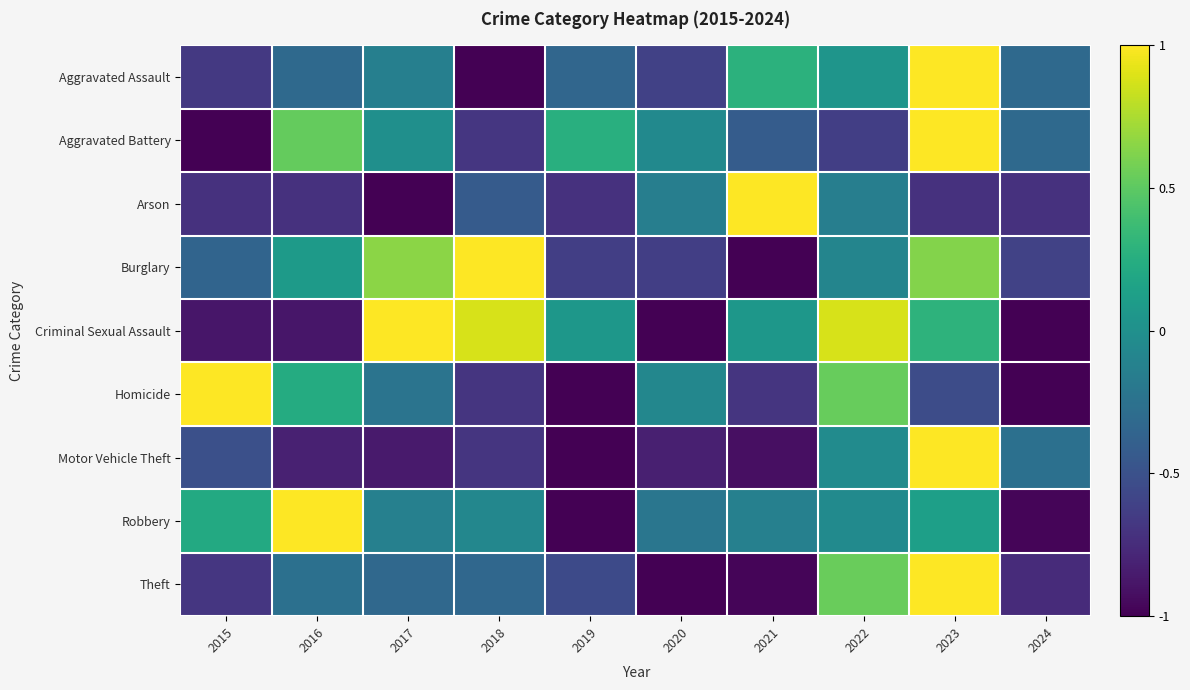

Which series has the widest spread of values?

Theft